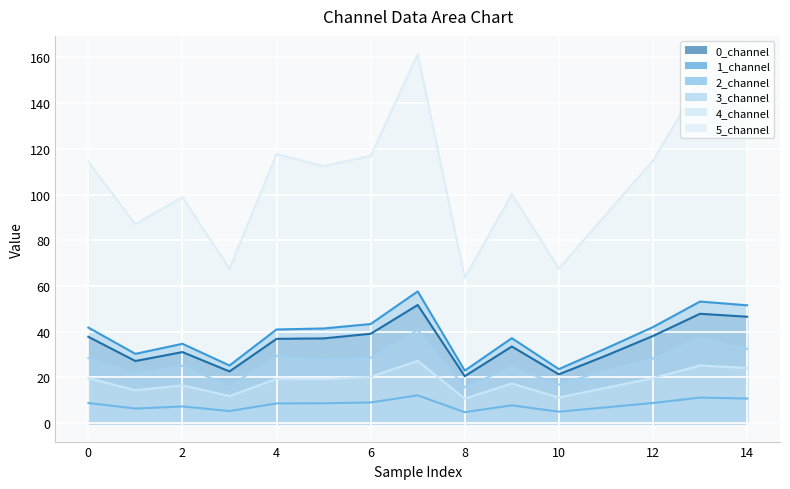

What is the lowest value of the 5_channel series?

63.6